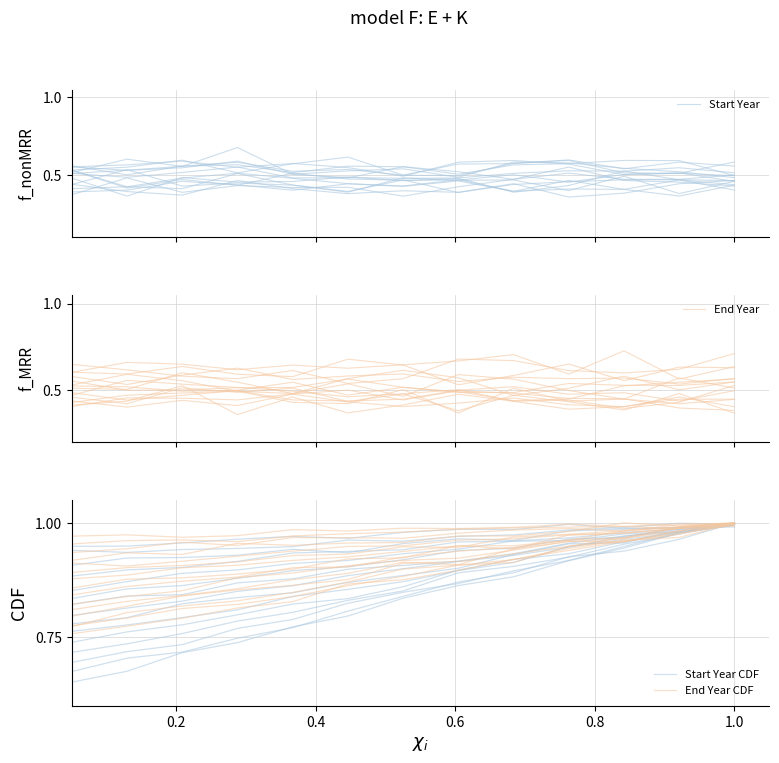

In Start Year, how many points are higher than both neighbors (excluding endpoints)?

3